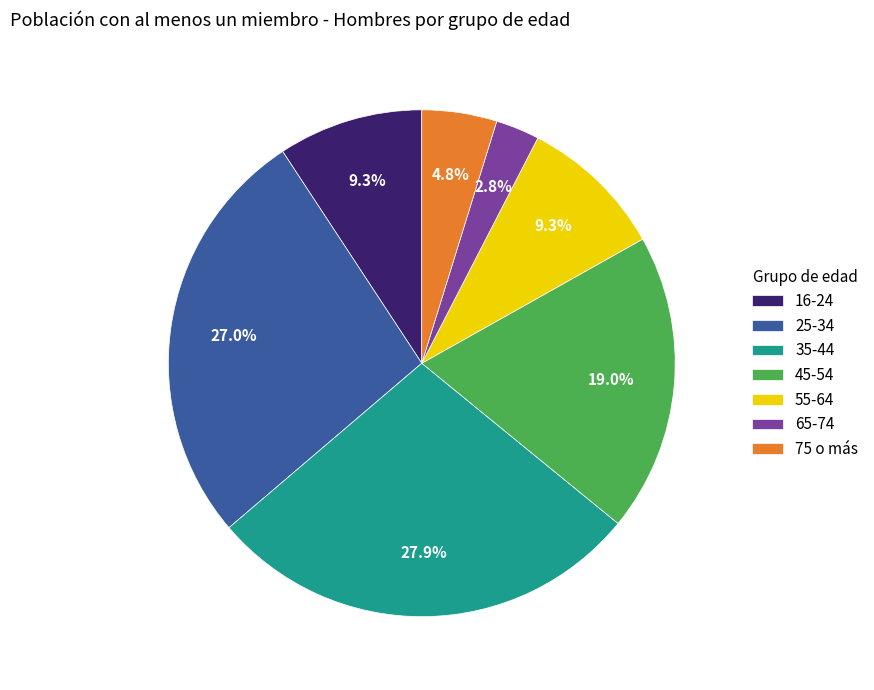

How many slices are in this pie chart?

7